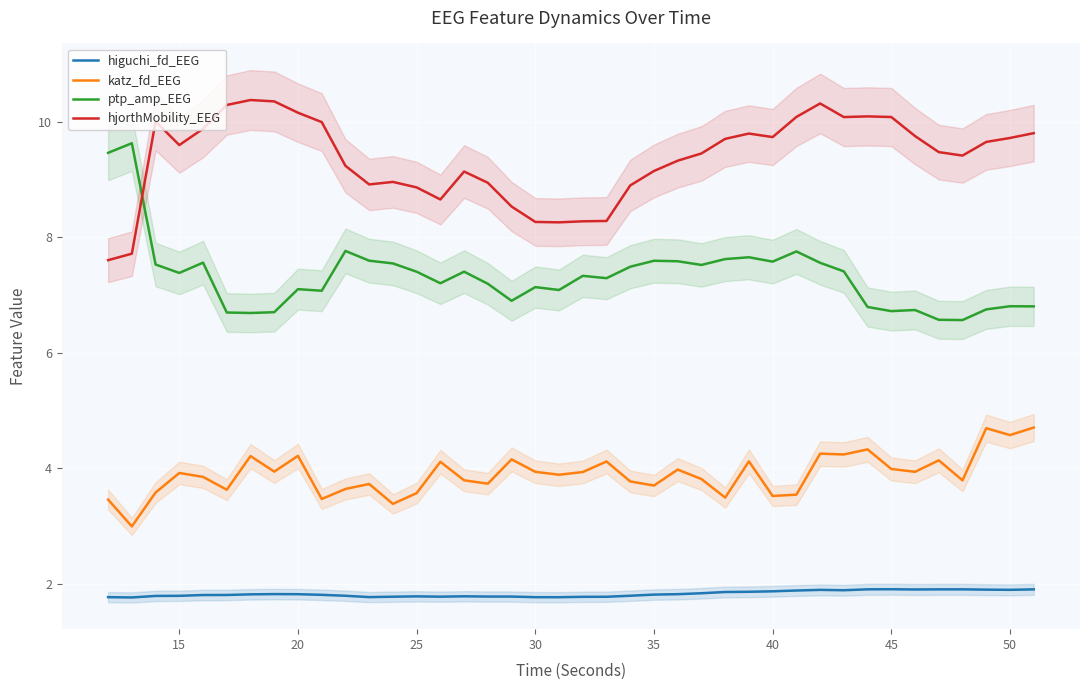

The higuchi_fd_EEG series shows 3.2 at 25. True or false?

False